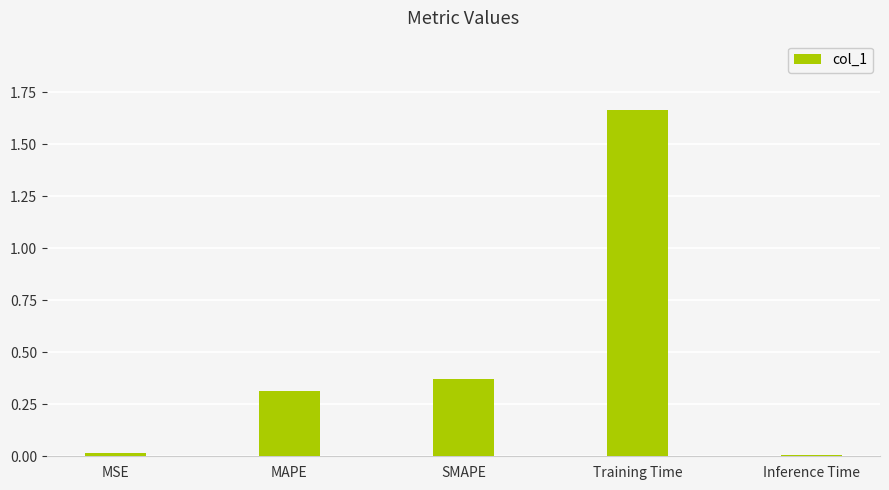

What is the change in value from MSE to SMAPE?

+0.4